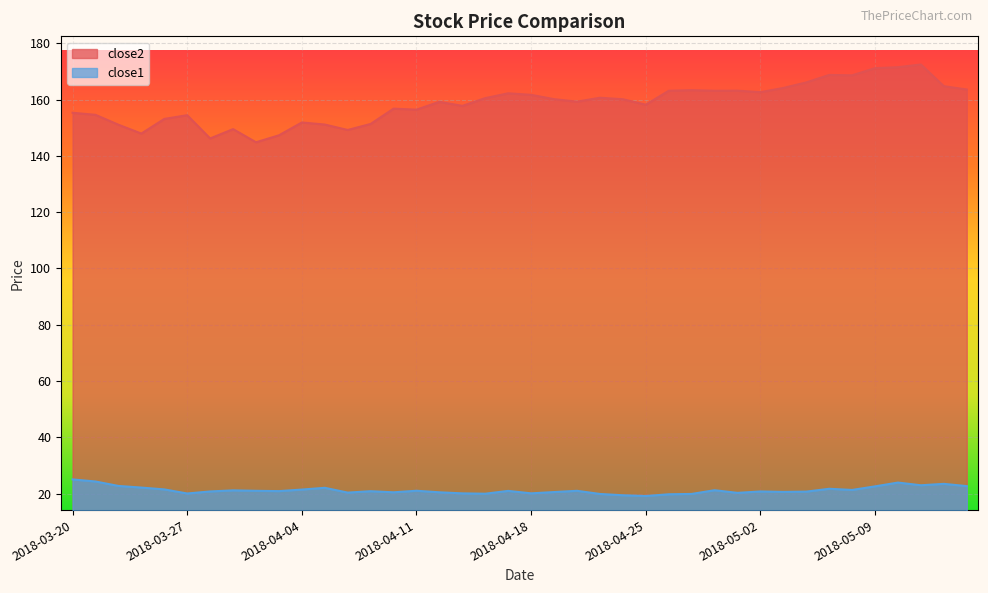

List the series in order of their overall mean, highest first.

close2, close1